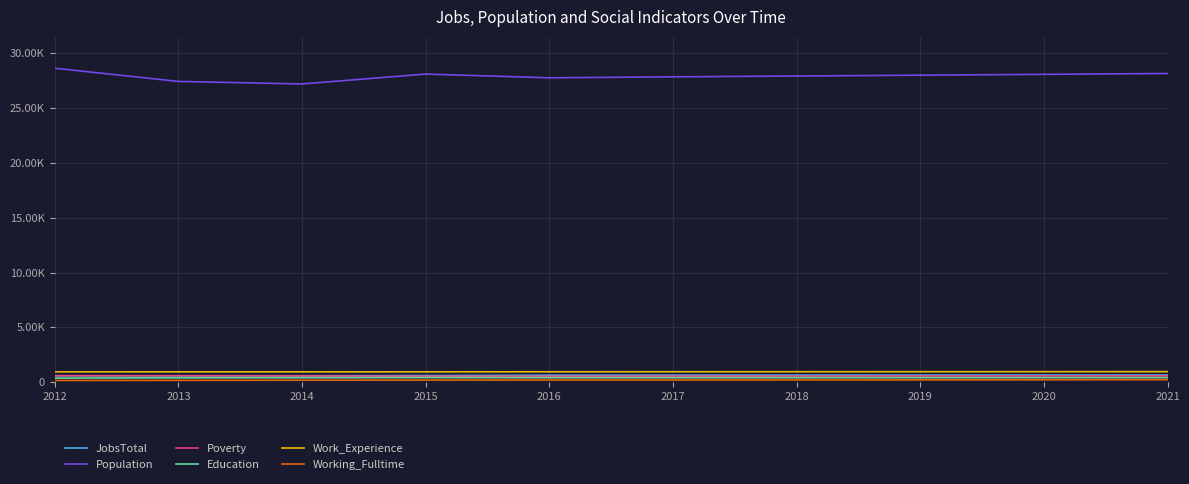

Does the chart have visible grid lines?

Yes